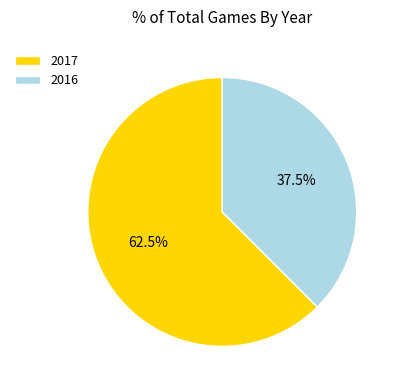

What percentage do 2016 and 2017 together represent?

100.0%